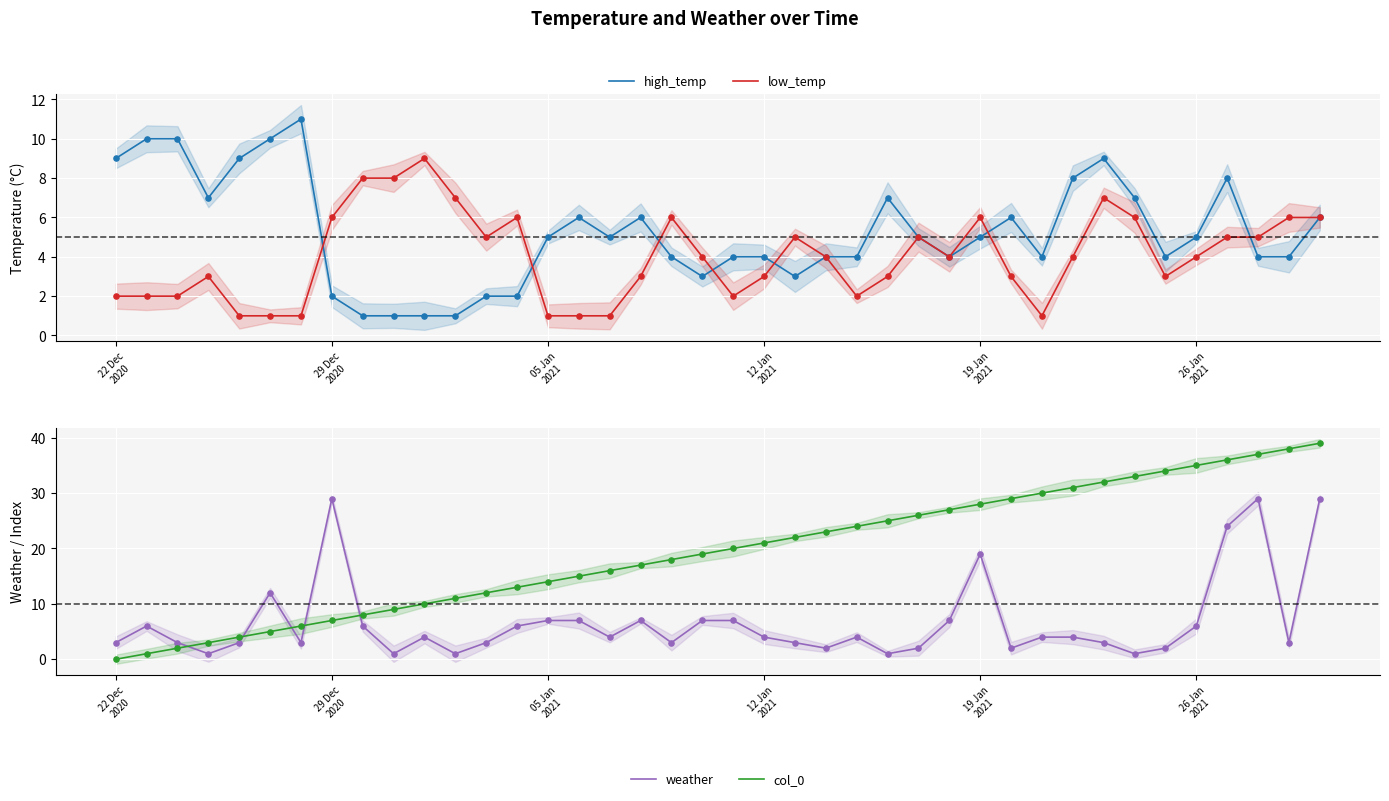

At how many categories does at least one series exceed 8?

38